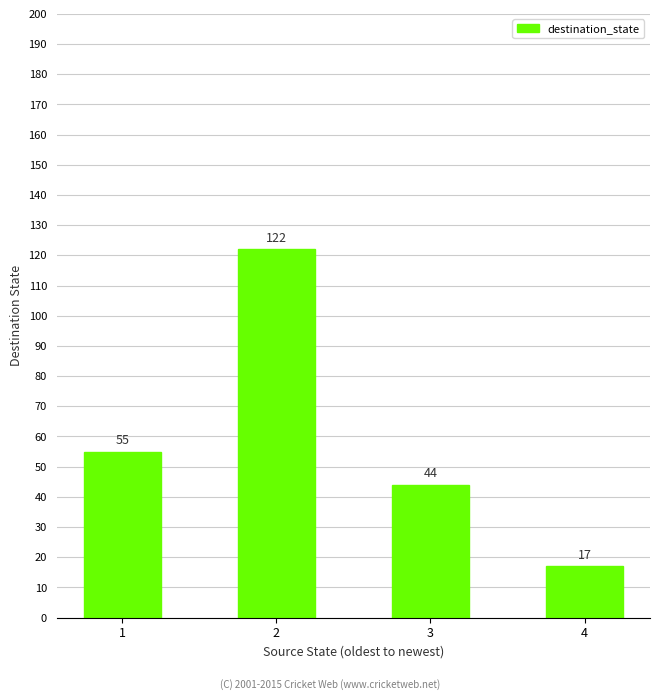

How many values are below 55?

2